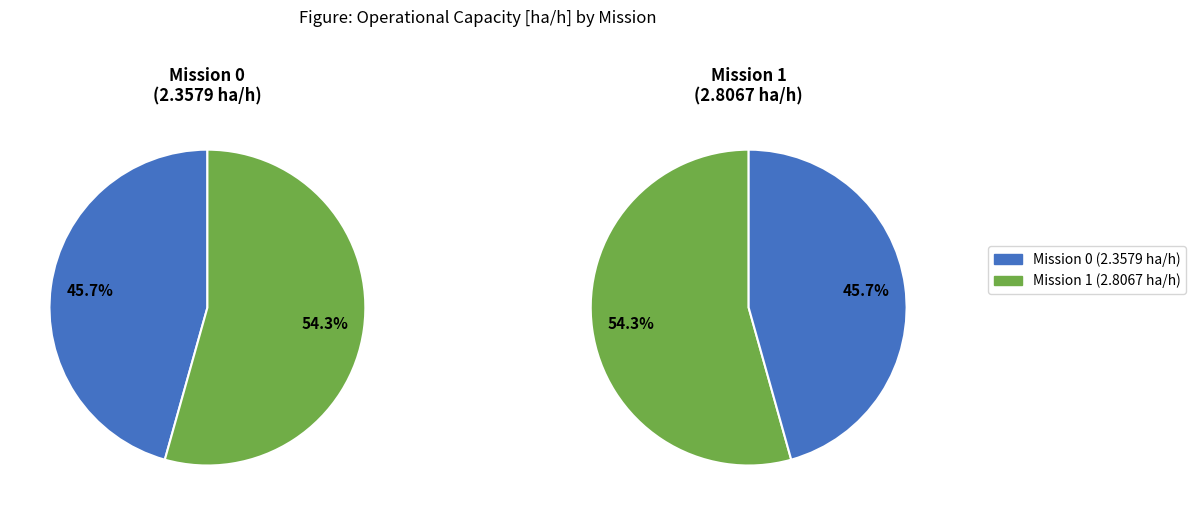

The Row 1 slice represents 54% of the pie. True or false?

True